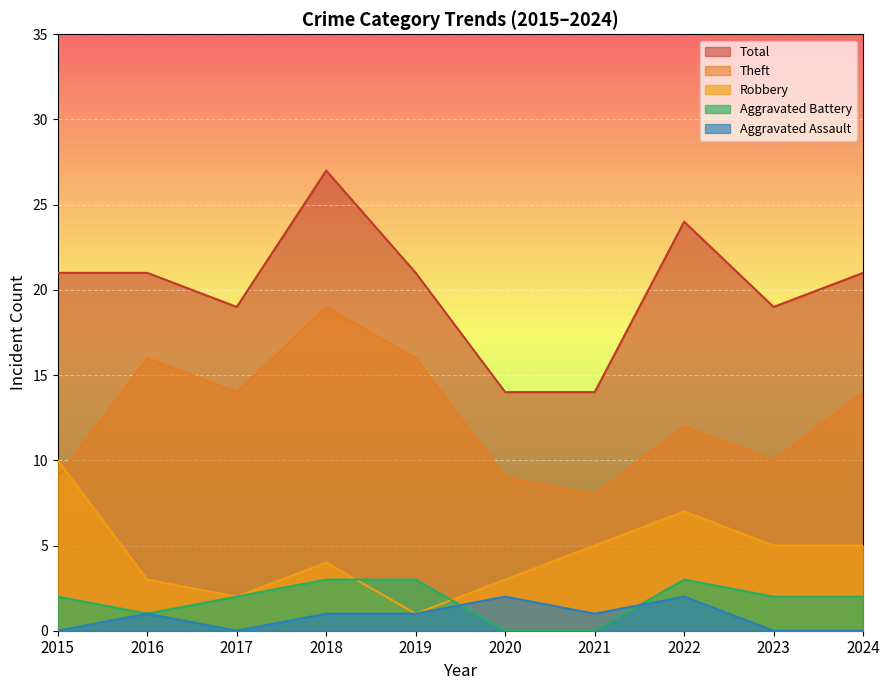

What is the greatest value displayed?

27